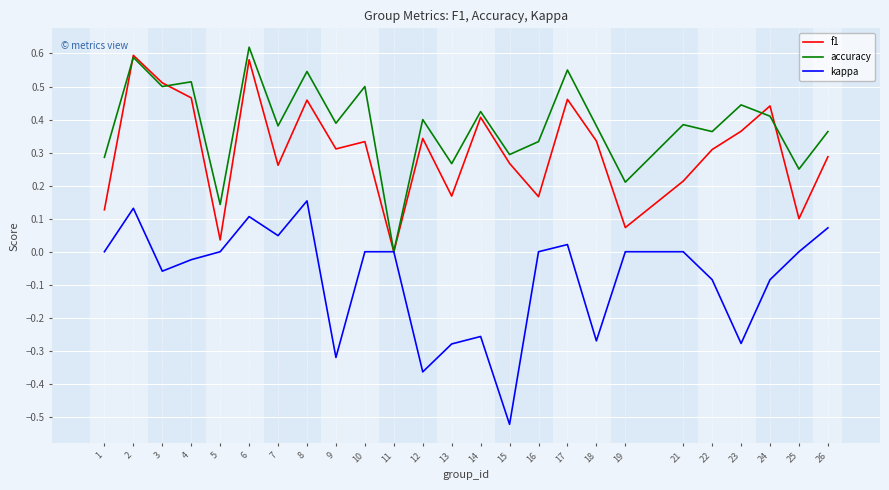

True or false: accuracy has a value of 0.8 at 6.

False